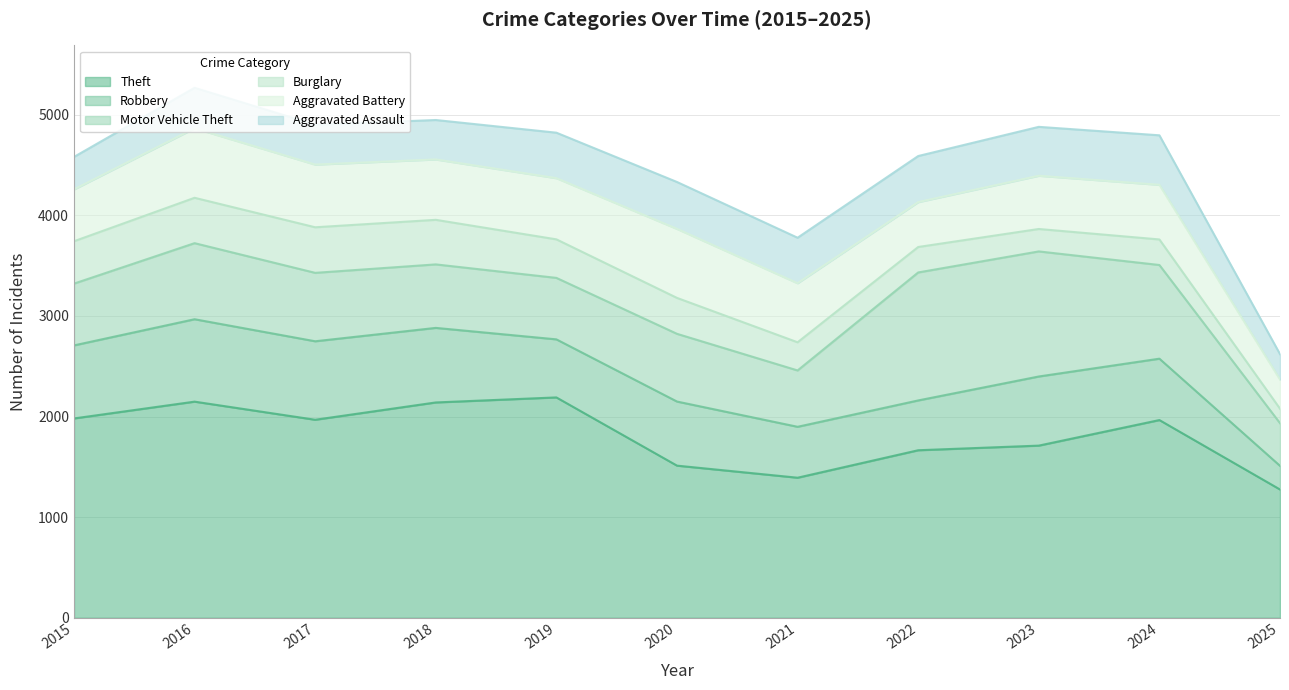

In Robbery, how many points are higher than both neighbors (excluding endpoints)?

3